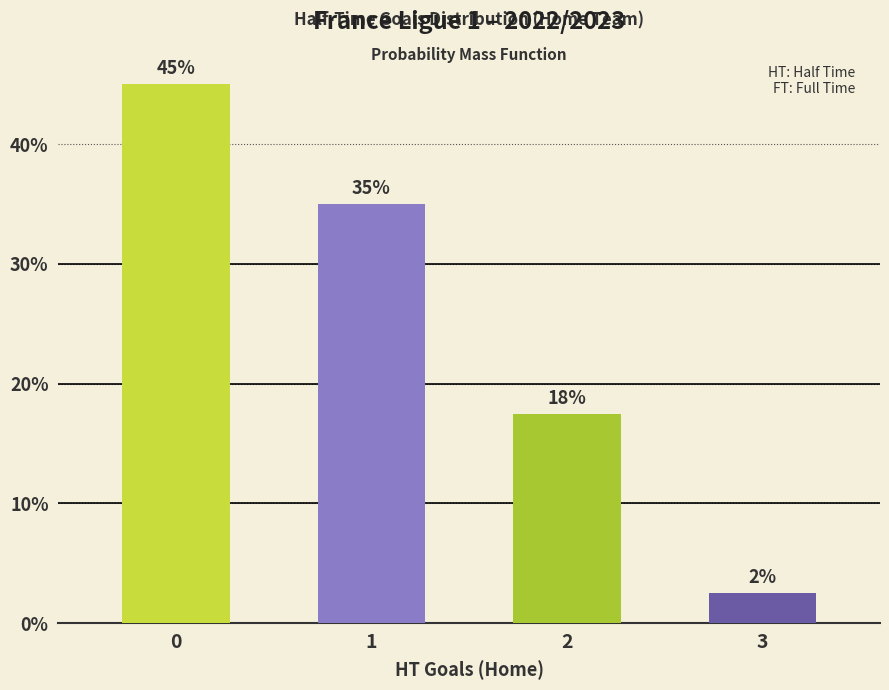

At which category does the chart reach its minimum across all series?

3